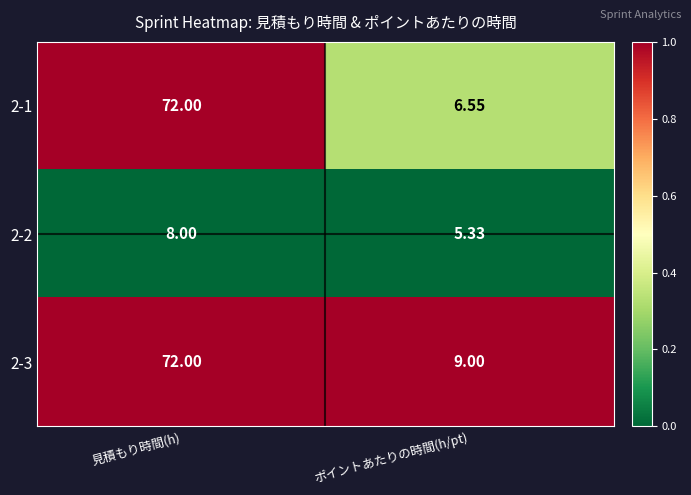

Which series changed the most between 見積もり時間(h) and ポイントあたりの時間(h/pt)?

2-1